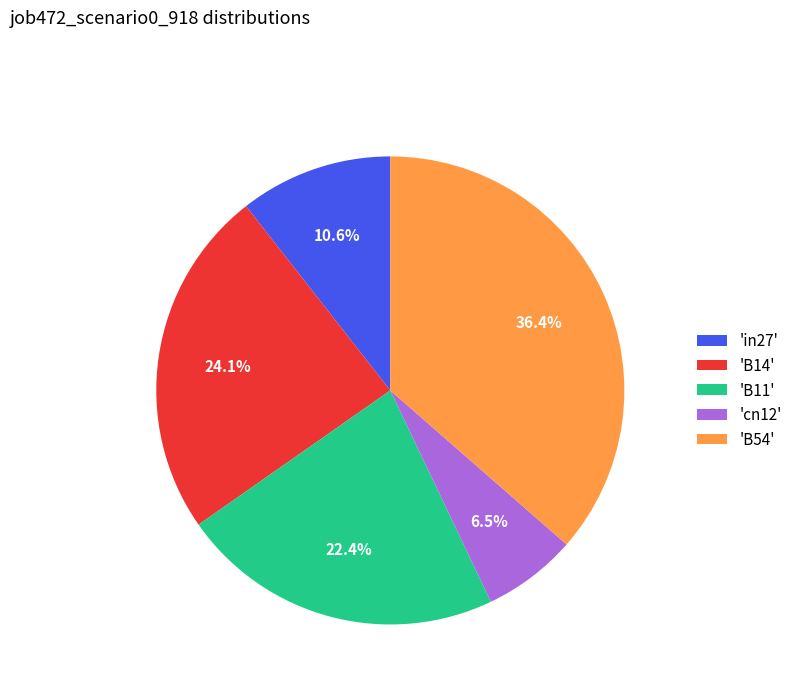

What is the smallest slice in the pie chart?

'cn12'